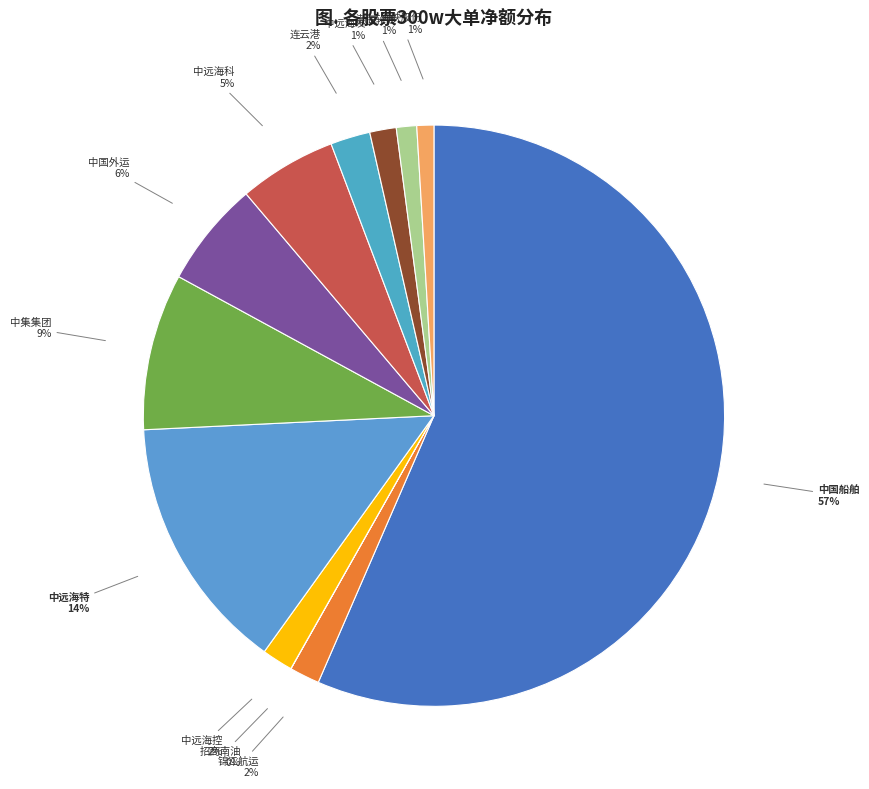

Do 中国外运 and 中集集团 together represent more than half of the pie?

No